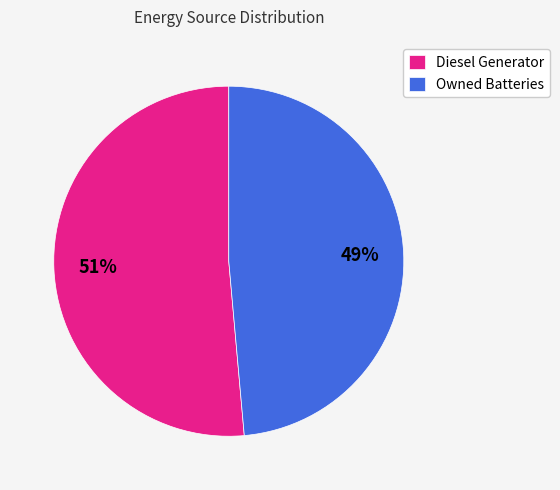

Rank the categories by value from lowest to highest.

Owned Batteries, Diesel Generator